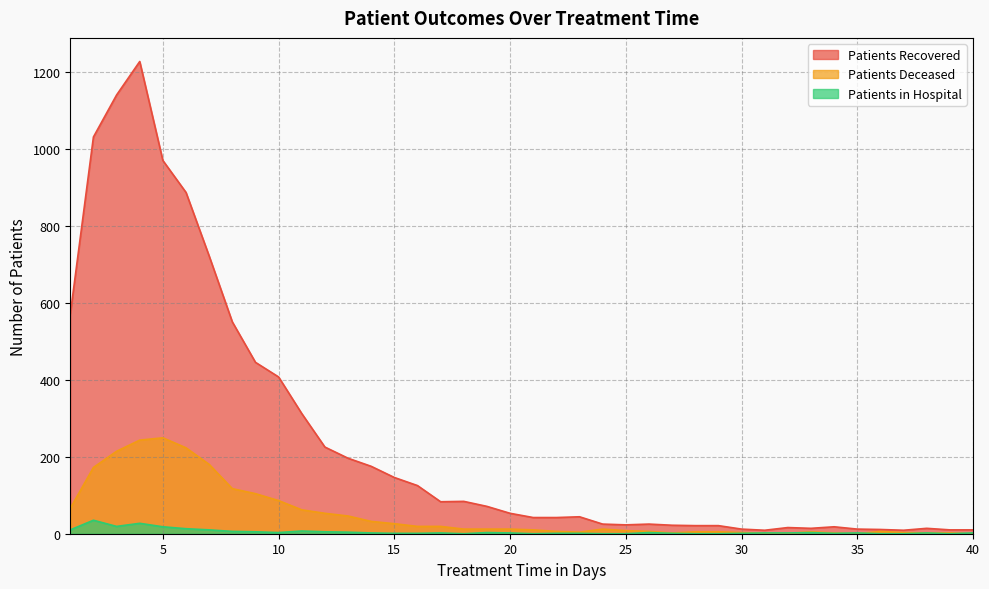

What is the average value of the patients_in_hospital series?

5